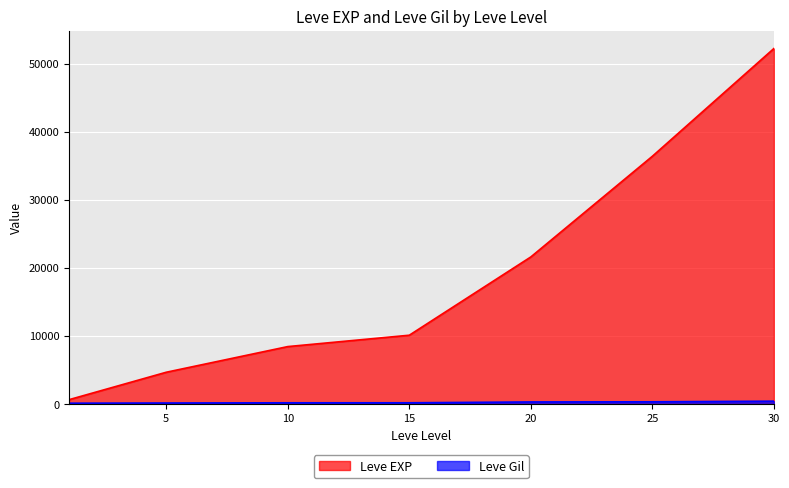

What is the approximate value of Leve EXP at 1, to the nearest 100?

600